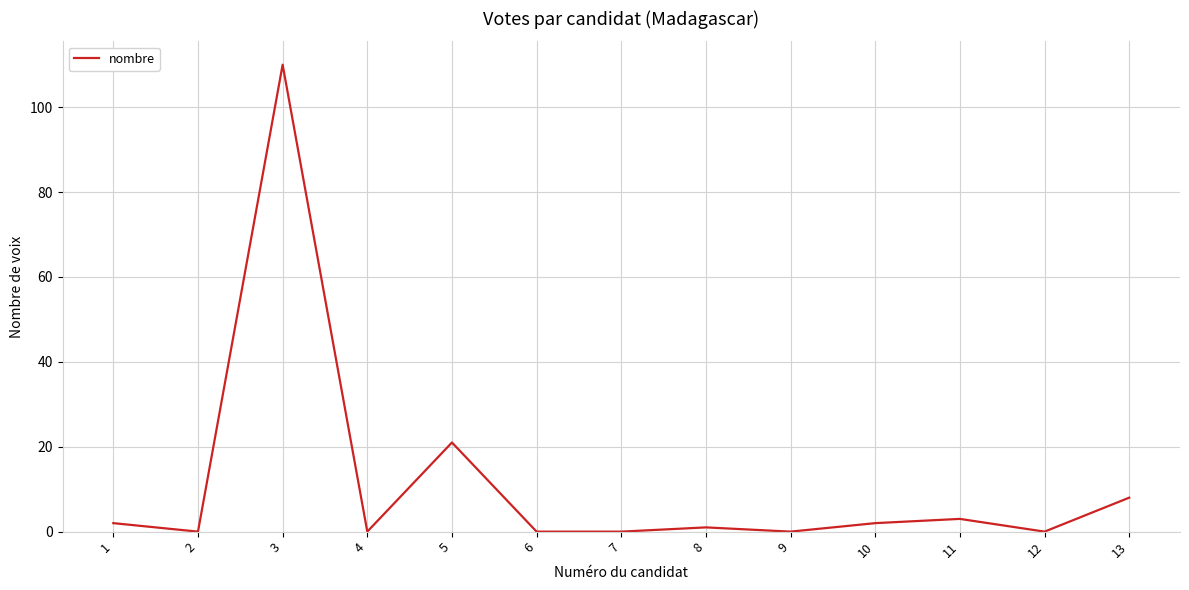

True or false: the data shows 110 at 3.

True